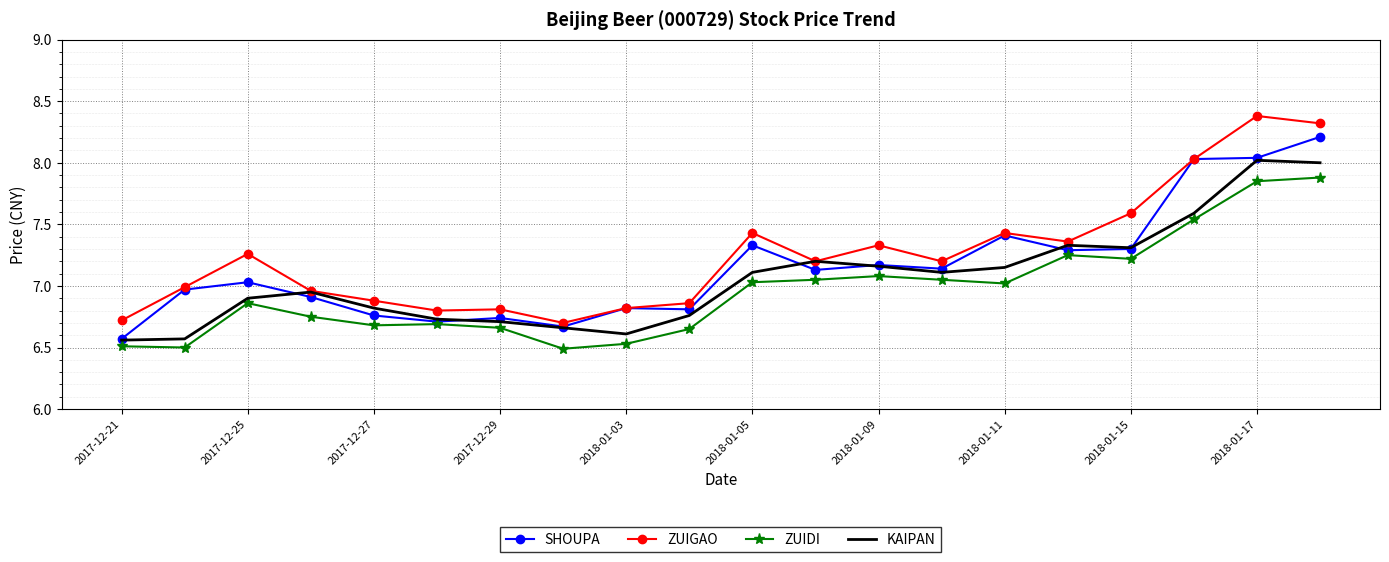

List the series in order of their peak value, lowest first.

ZUIDI, KAIPAN, SHOUPA, ZUIGAO